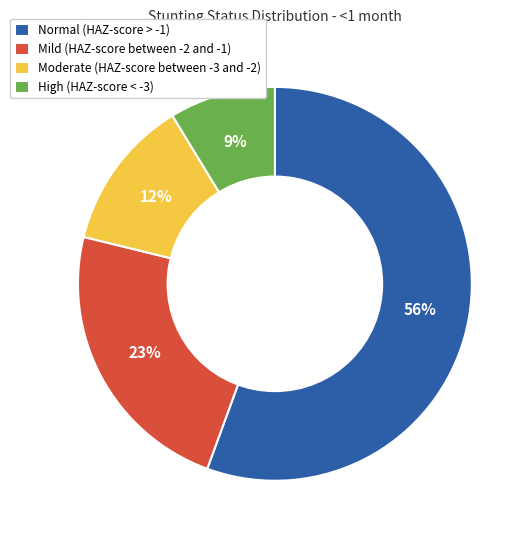

What is the largest slice in the pie chart?

Normal (HAZ-score > -1)